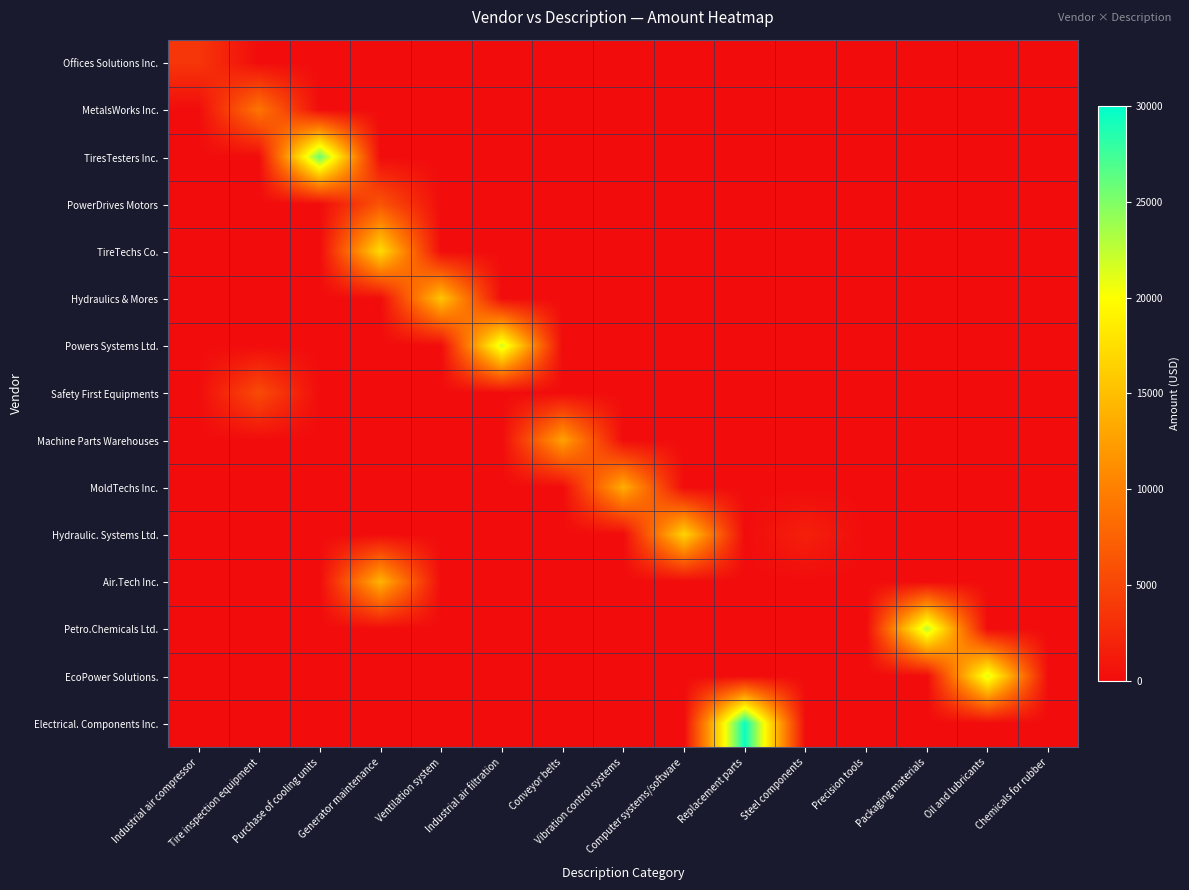

What is the greatest value displayed?

29657.7